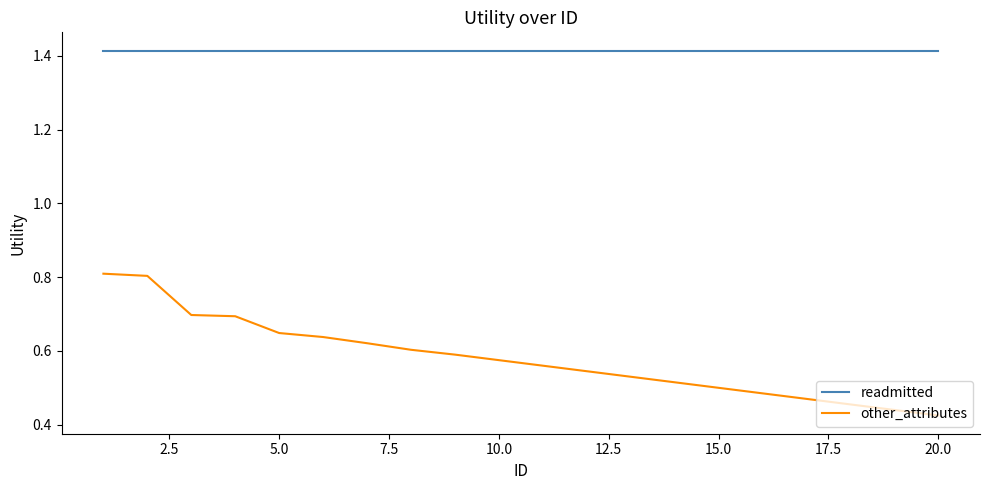

Does the chart display data point markers on the line(s)?

No